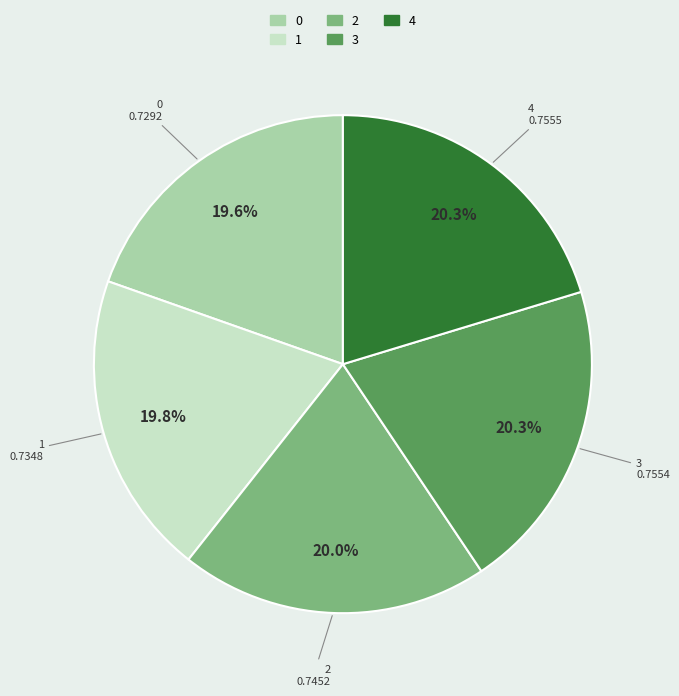

Is it true that 4 is 14% of the pie?

False